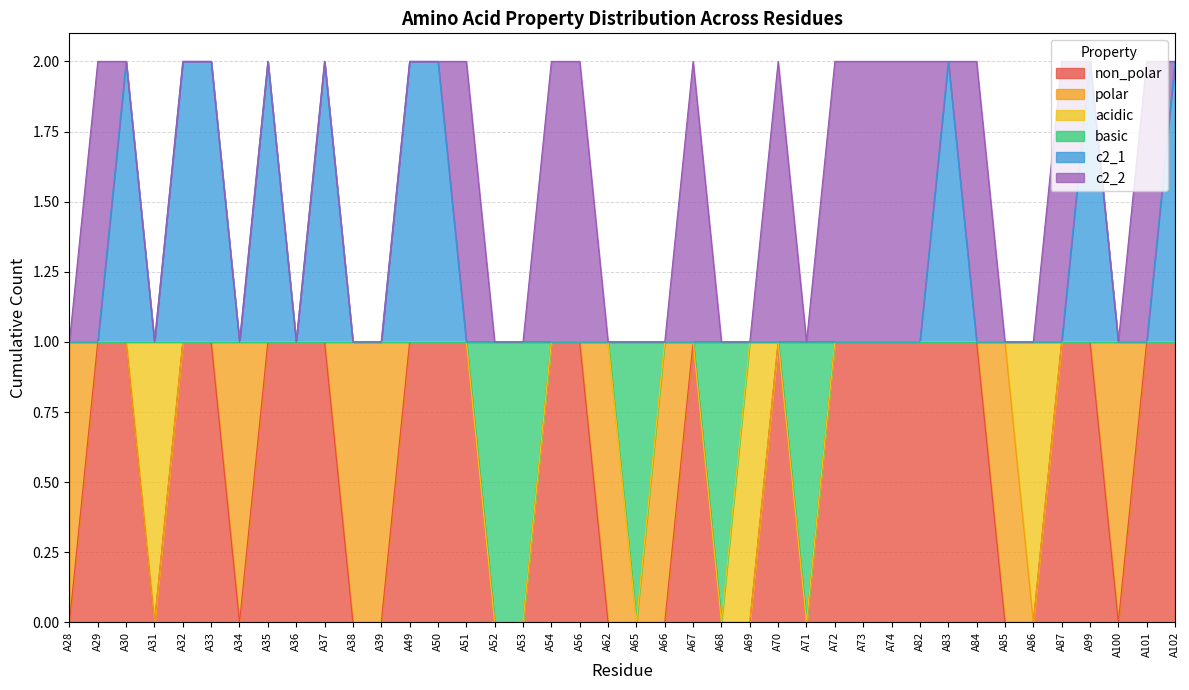

Count the basic values in the range 1 to 2.

35